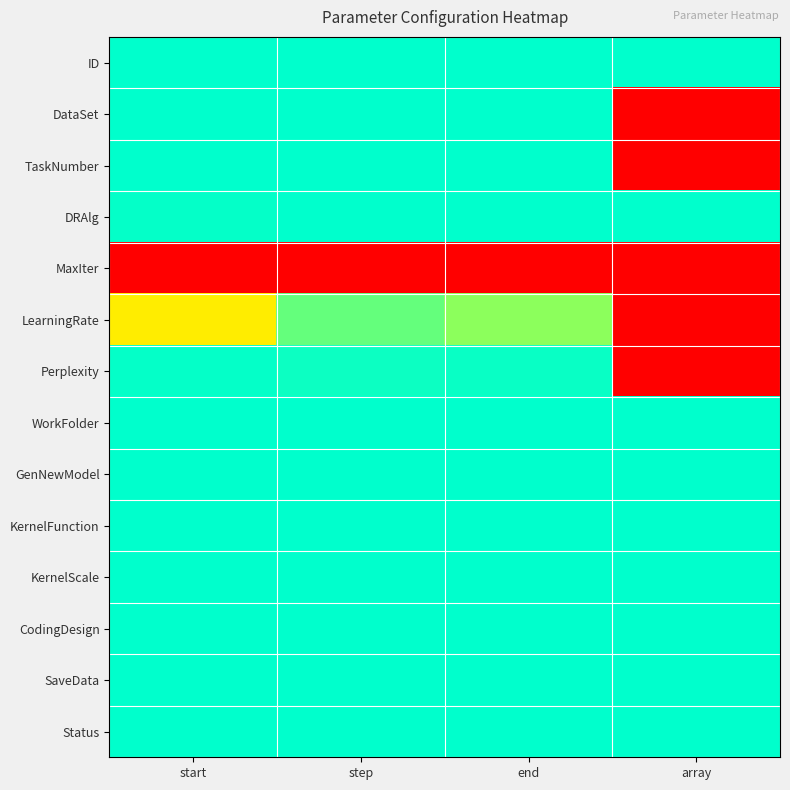

Reading right to left, transcribe all the data shown in this chart.

ID: array=0.0	end=0.0	step=0.0	start=0.0
DataSet: array=1.0	end=0.0	step=0.0	start=0.0
TaskNumber: array=1.0	end=0.0	step=0.0	start=0.0
DRAlg: array=0.0	end=0.0	step=0.0	start=0.0
MaxIter: array=1.0	end=1.0	step=1.0	start=1.0
LearningRate: array=1.0	end=0.1	step=0.1	start=0.3
Perplexity: array=1.0	end=0.0	step=0.0	start=0.0
WorkFolder: array=0.0	end=0.0	step=0.0	start=0.0
GenNewModel: array=0.0	end=0.0	step=0.0	start=0.0
KernelFunction: array=0.0	end=0.0	step=0.0	start=0.0
KernelScale: array=0.0	end=0.0	step=0.0	start=0.0
CodingDesign: array=0.0	end=0.0	step=0.0	start=0.0
SaveData: array=0.0	end=0.0	step=0.0	start=0.0
Status: array=0.0	end=0.0	step=0.0	start=0.0